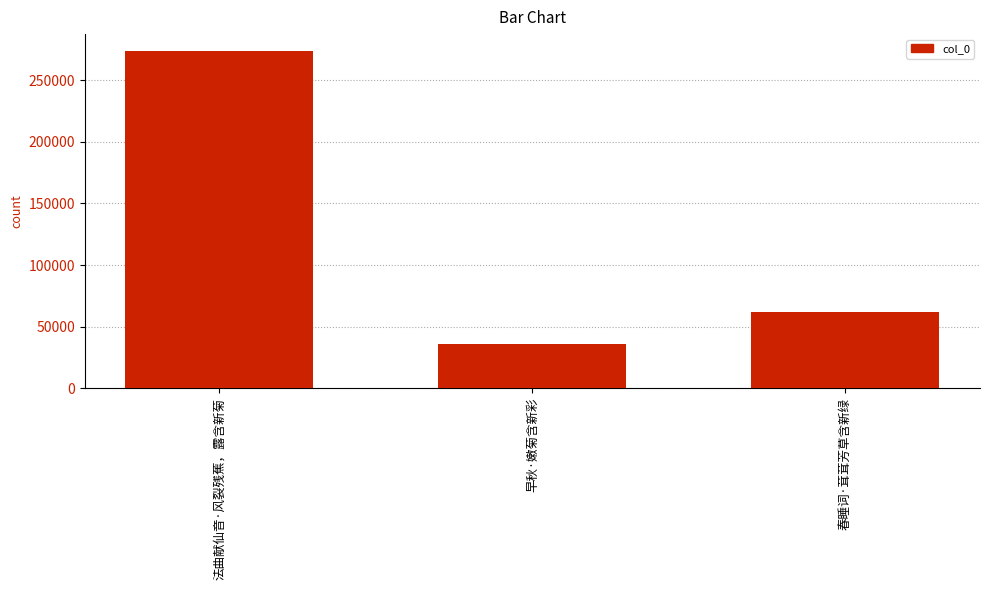

True or false: the data shows 425464 at 法曲献仙音·风裂残蕉，露含新菊.

False